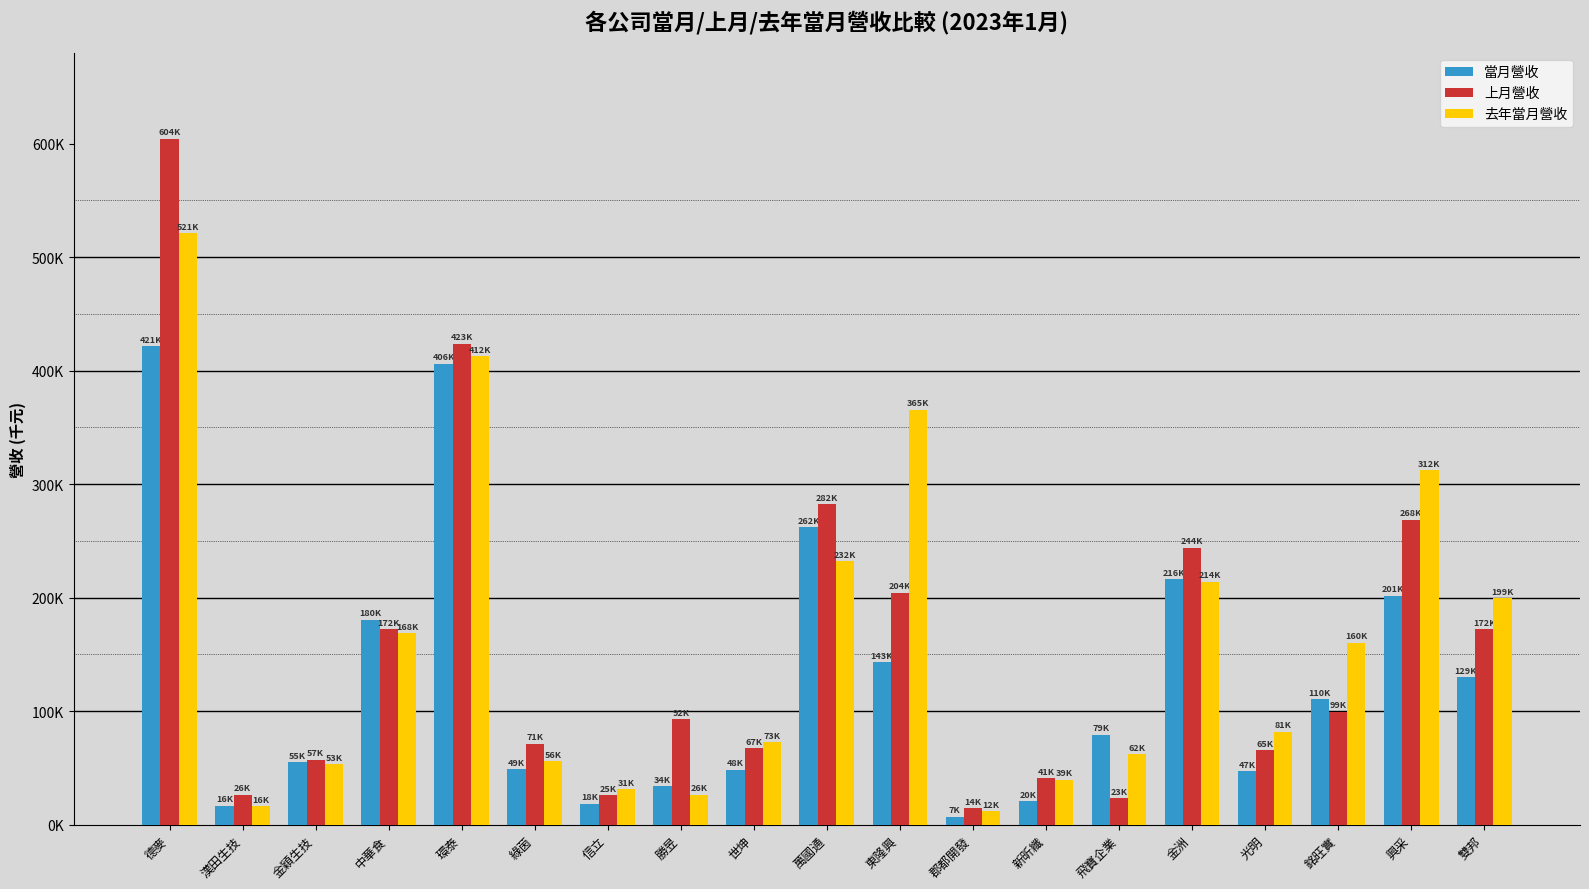

The 當月營收 series shows 7171 at 郡都開發. True or false?

True